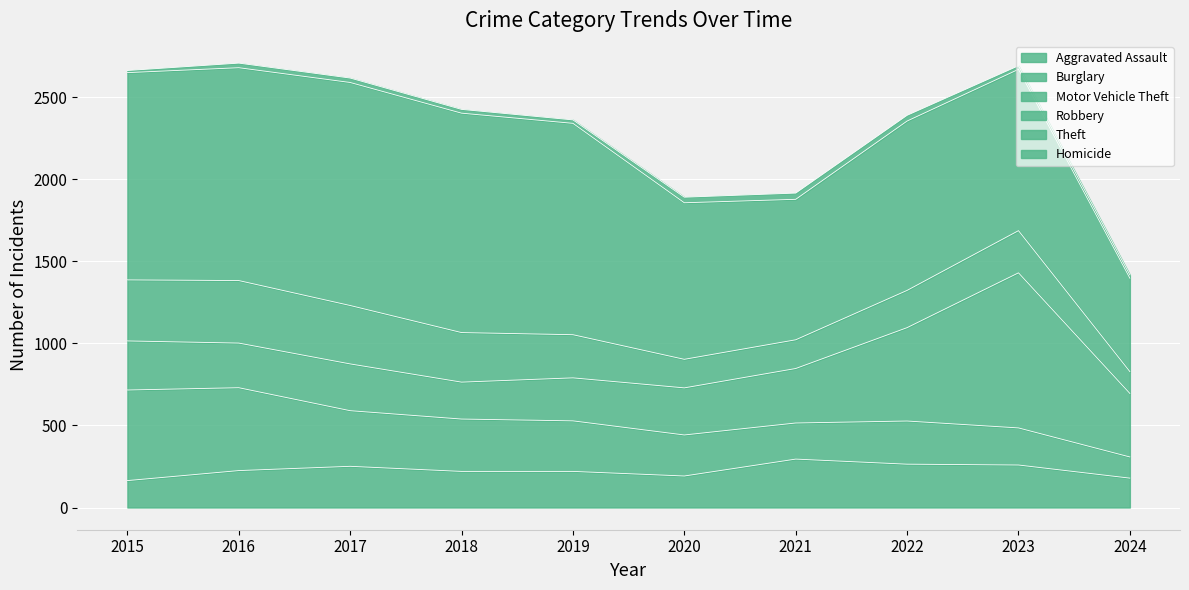

Which series has the largest range (max minus min)?

Theft